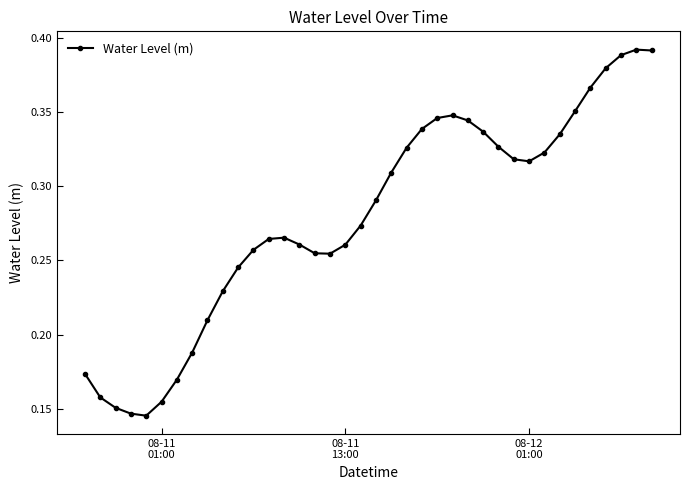

How many values are between 0 and 1?

38